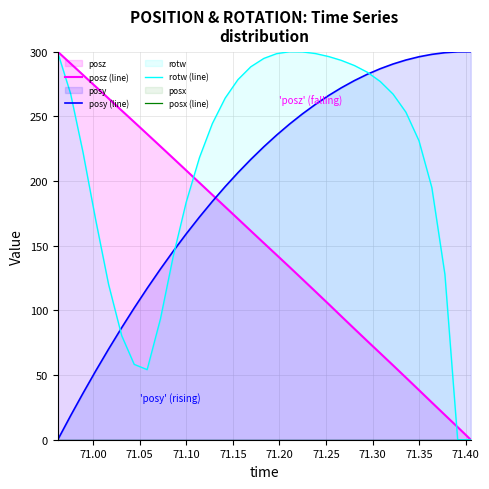

What is the highest value of the posy (line) series?

300.0